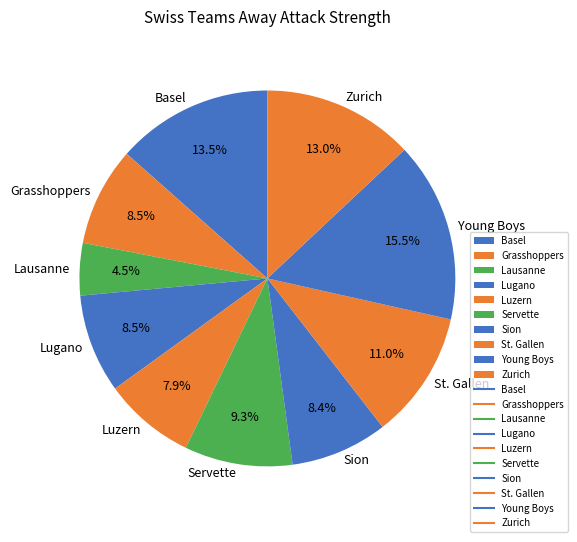

Does Young Boys represent more than half of the total?

No